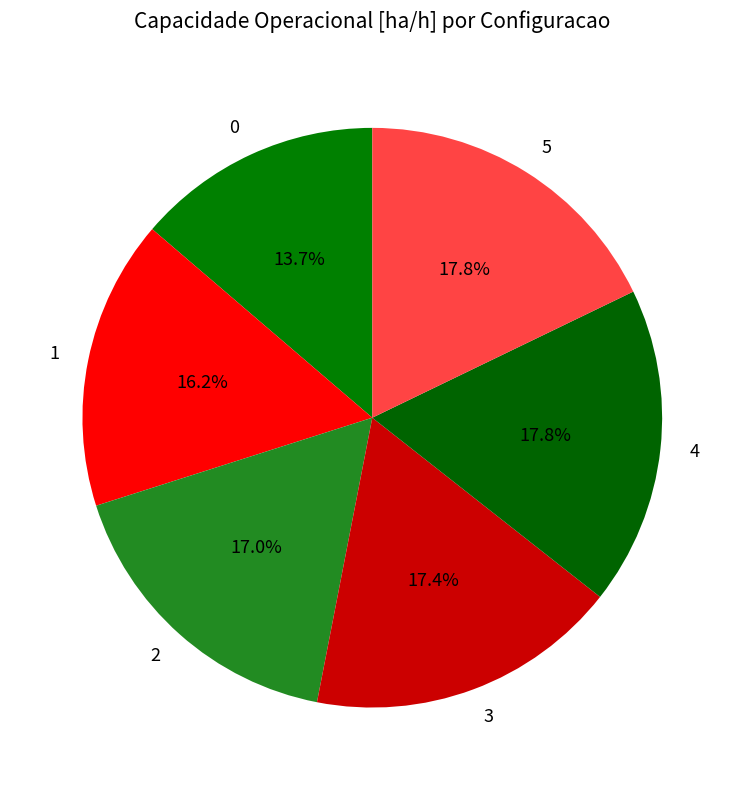

Between 2 and 0, which is larger?

2